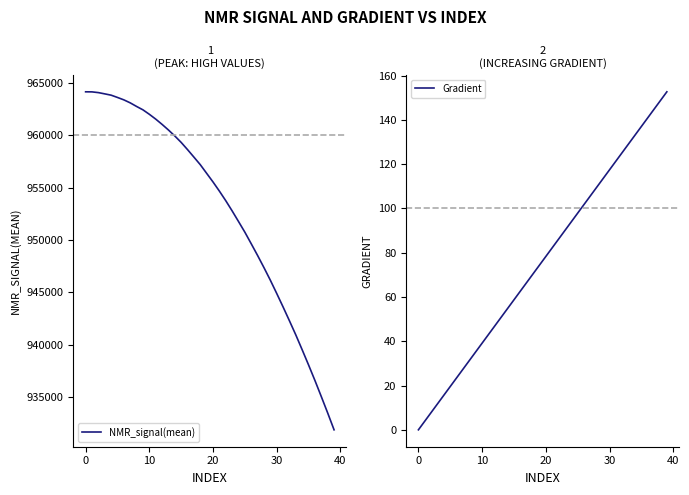

Between 23 and 29, which series saw the biggest shift?

NMR_signal(mean)